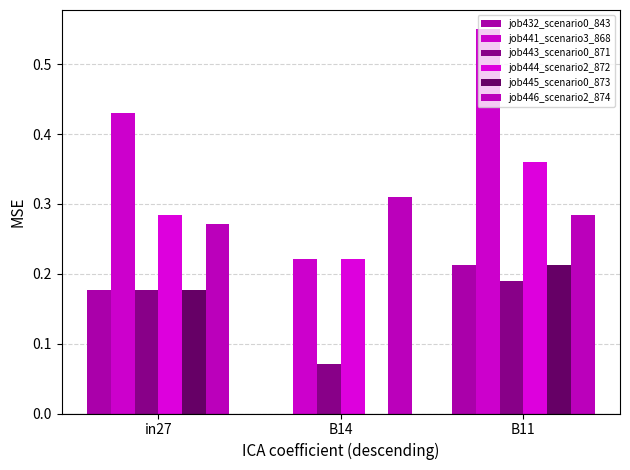

How many values in job432_scenario0_843 are above zero?

2